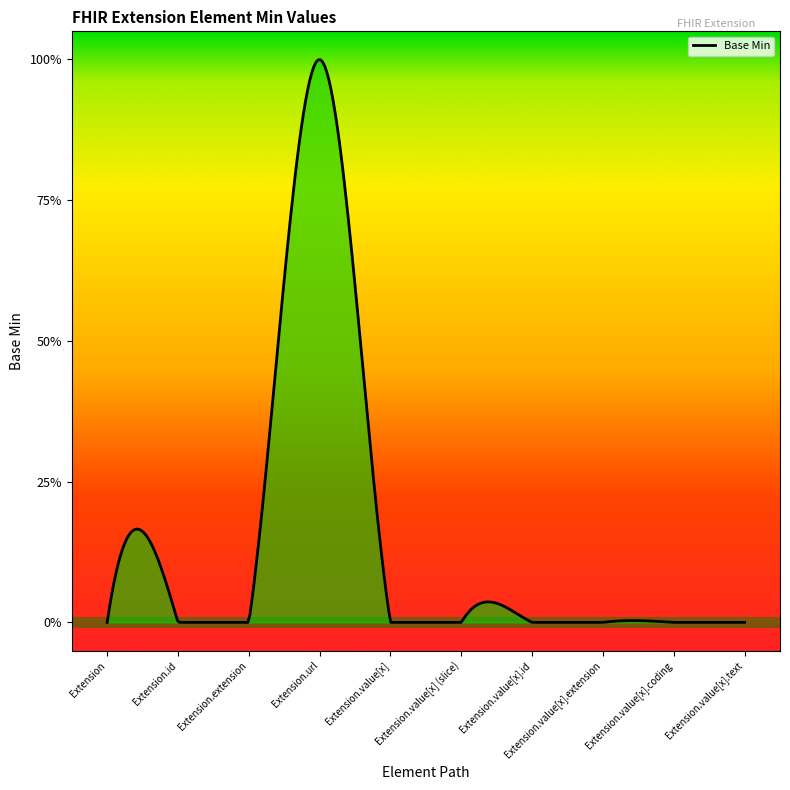

Does the chart have visible grid lines?

No